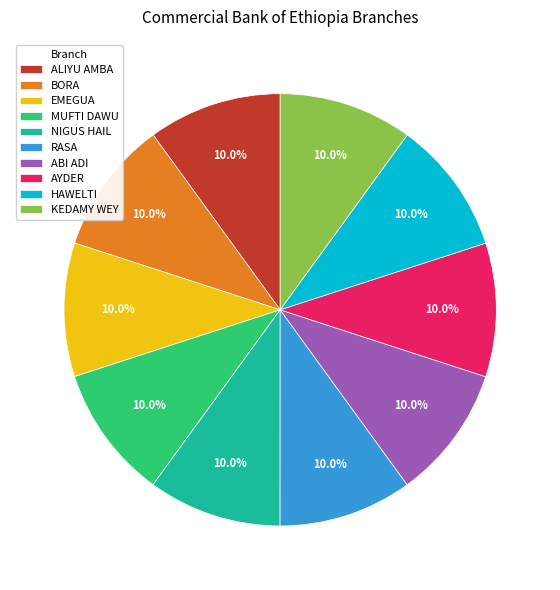

Does AYDER account for over 50% of the chart?

No